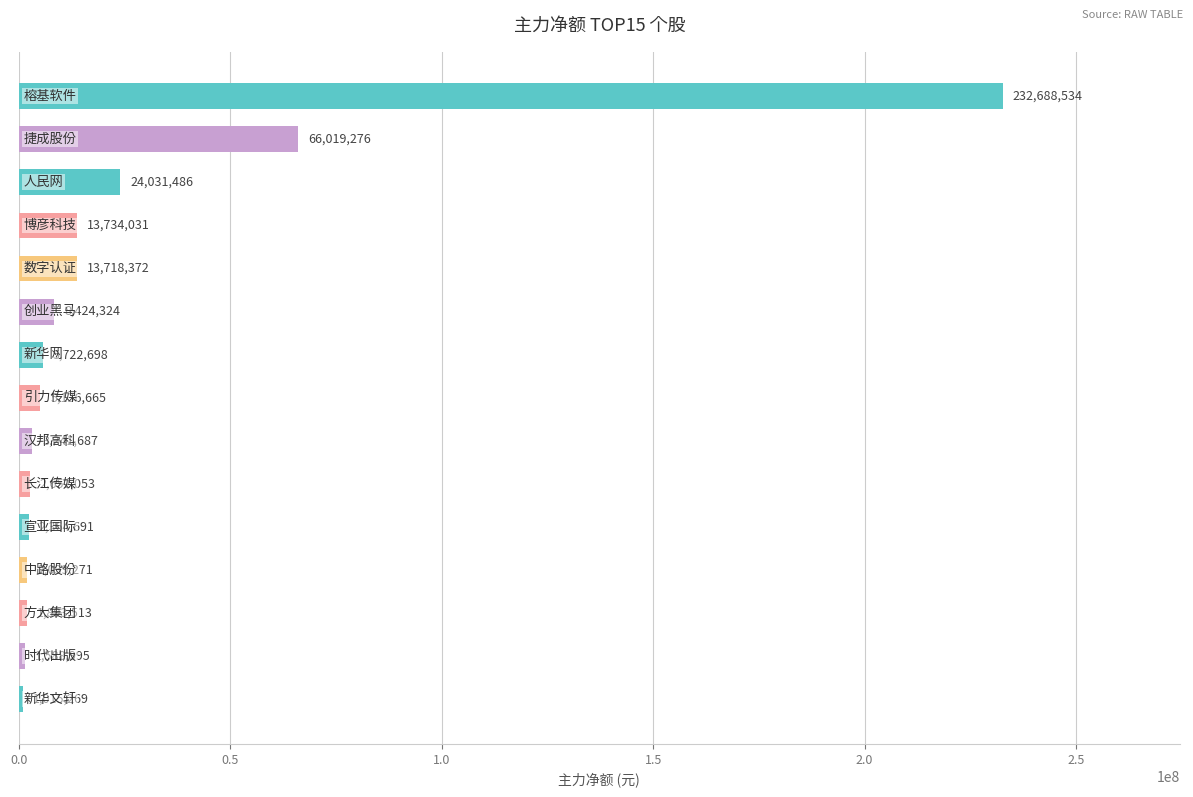

What is the minimum value shown in the chart?

1015269